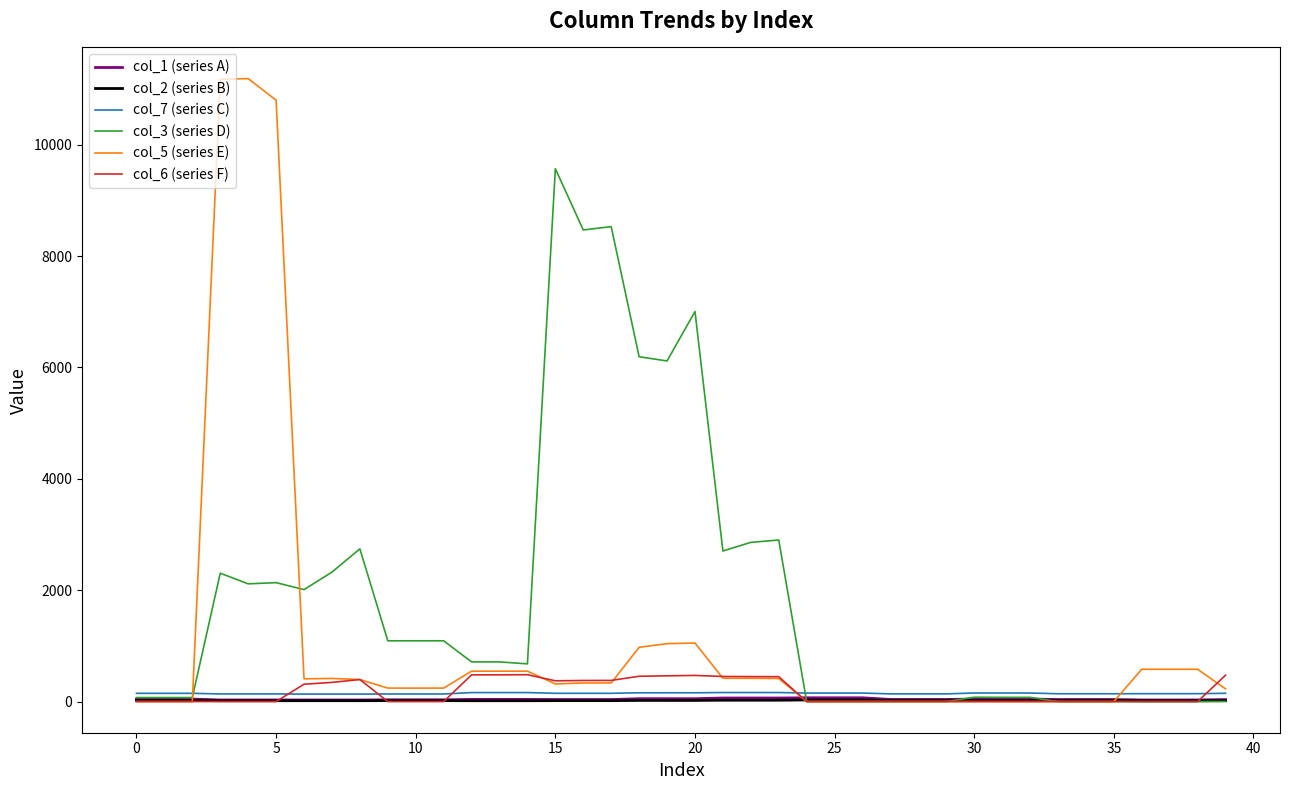

Which series has the largest total across all categories?

col_3 (series D)